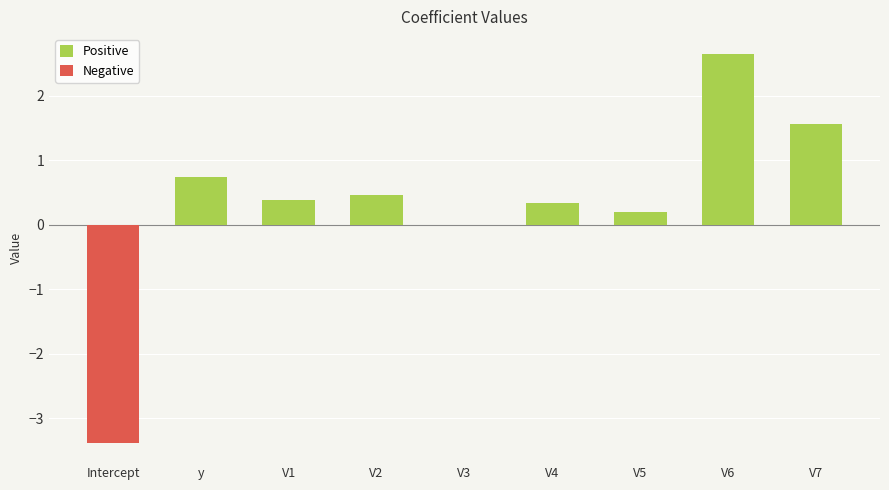

Between y and V7, which is larger?

V7